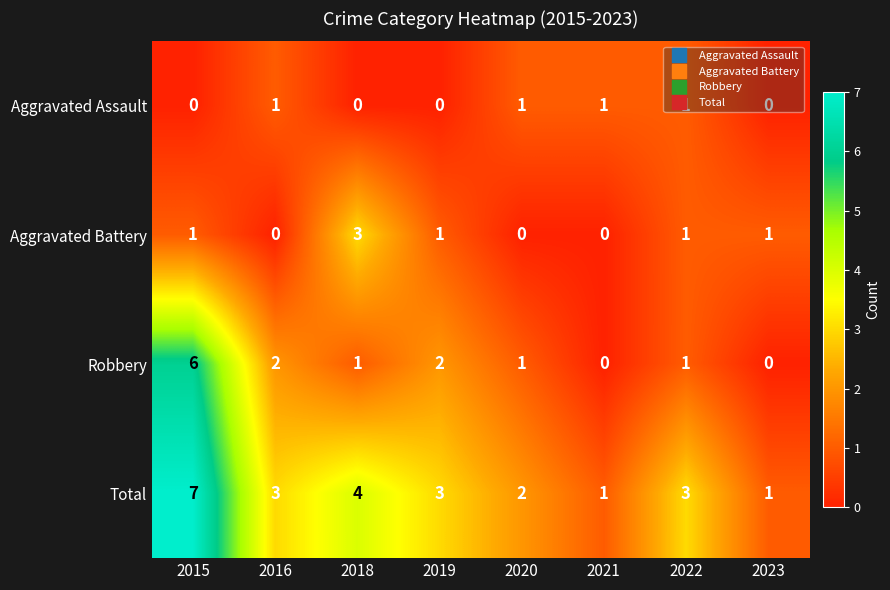

At which label does Robbery first exceed 1?

2015